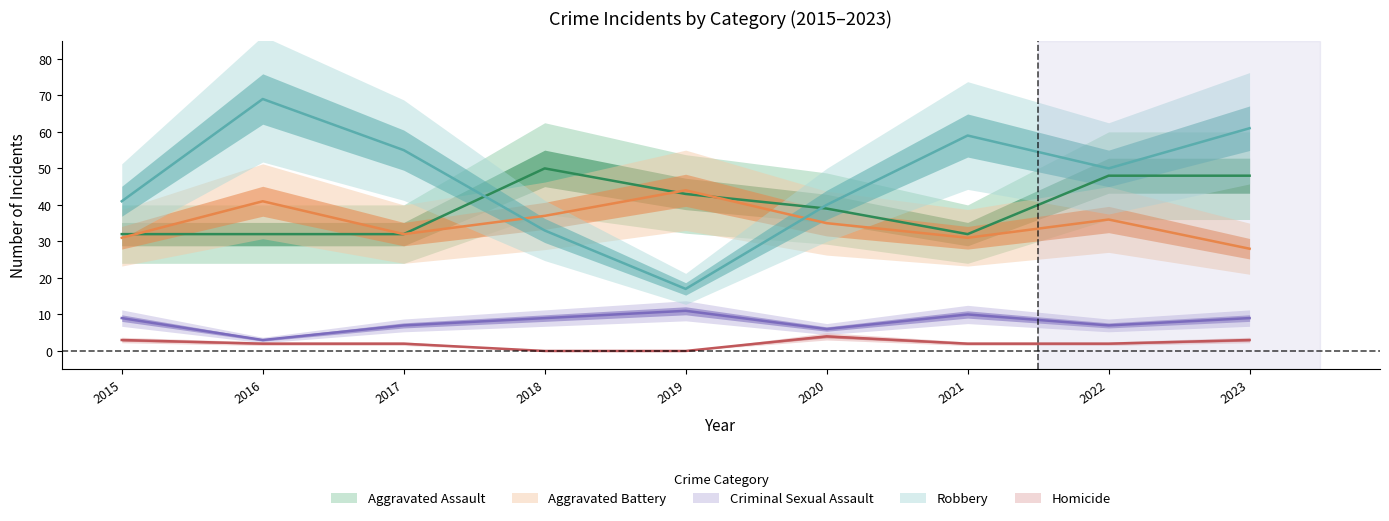

What is the difference between the maximum and second lowest values in the Robbery series?

36